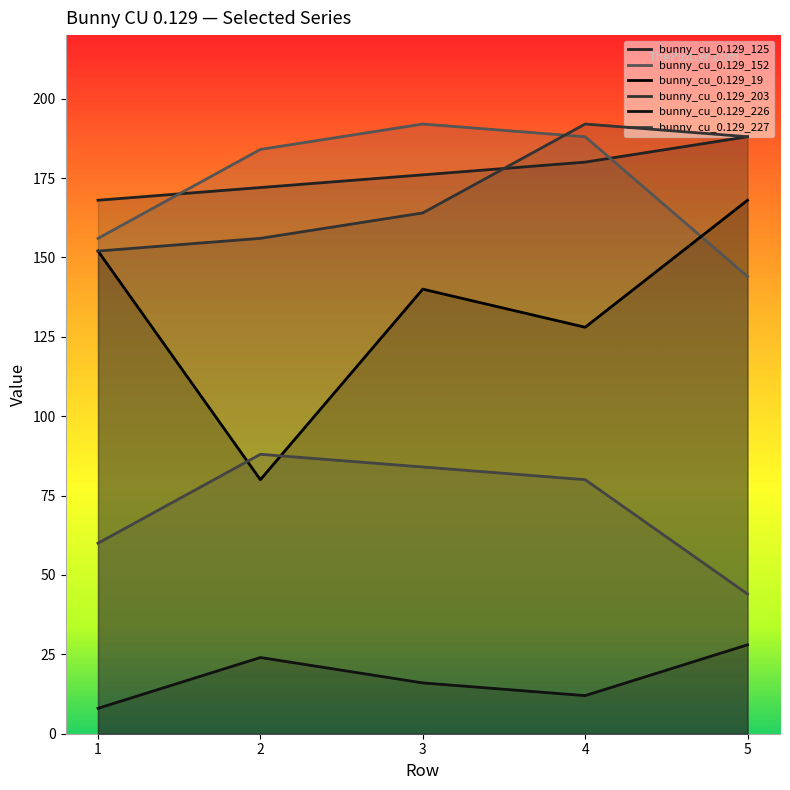

At how many categories does at least one series exceed 183?

4